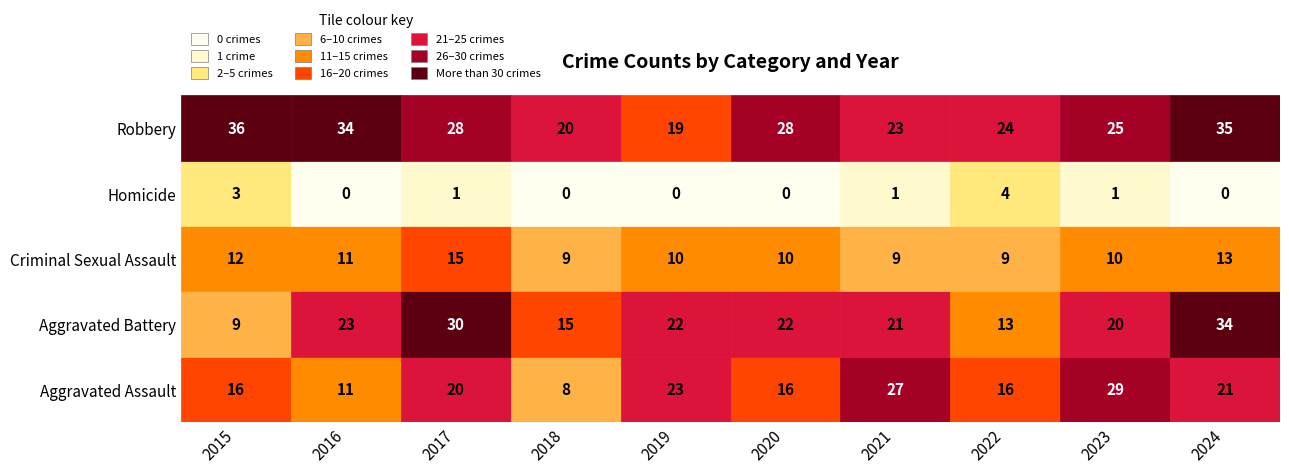

What is the spread (max minus min) of values at 2015?

33